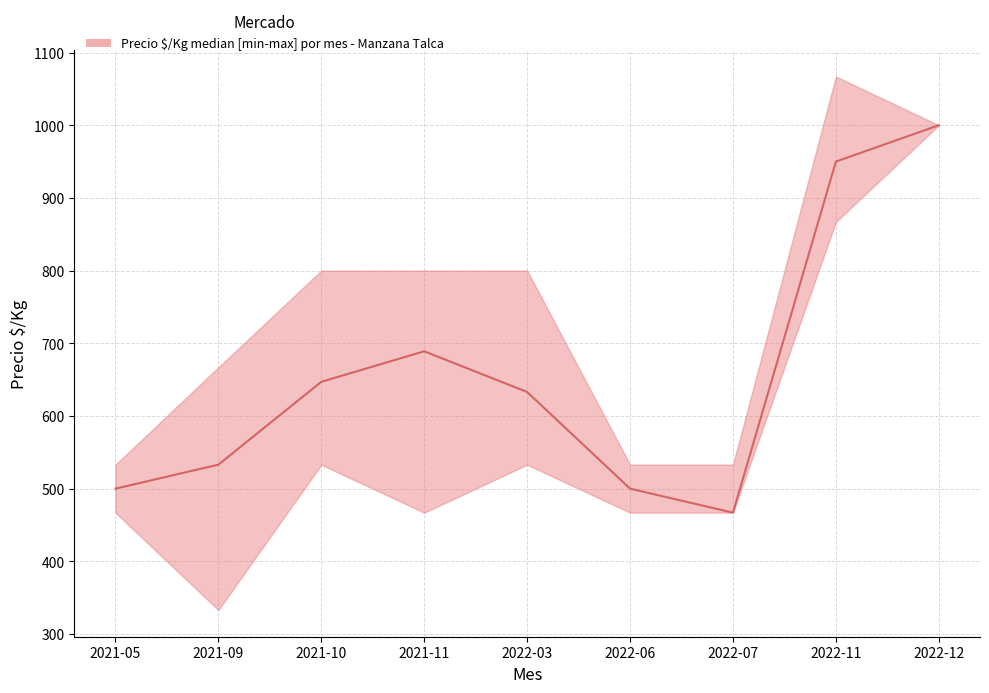

Is this an area chart (filled region under the line)?

No